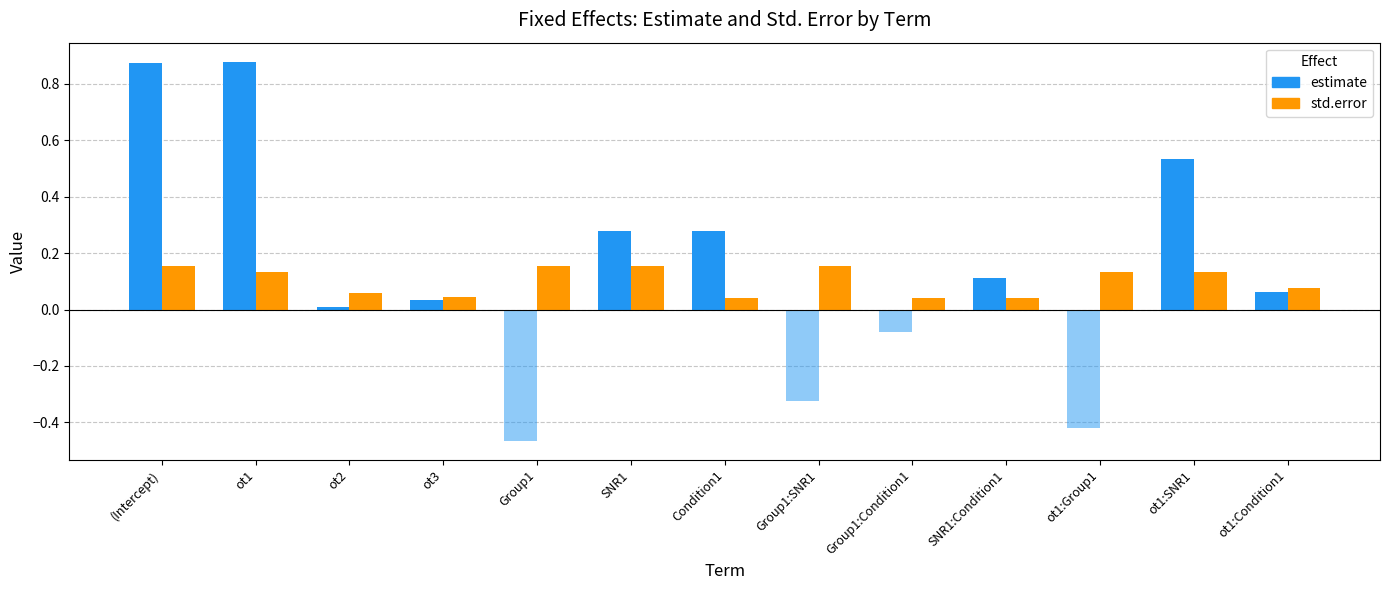

At which category does the chart reach its minimum across all series?

Group1